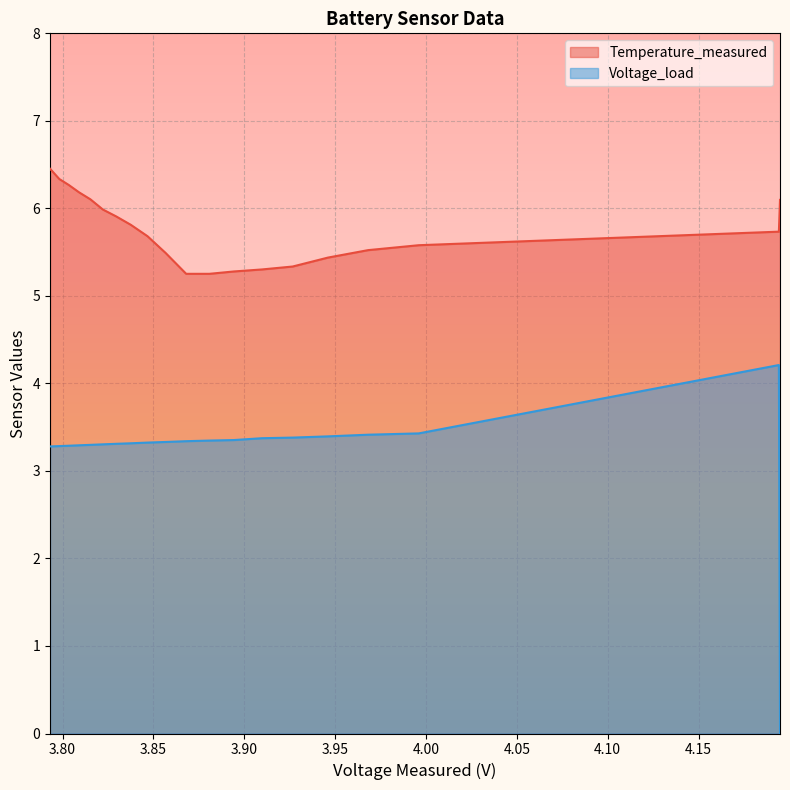

What is the average value of the Voltage_load series?

3.2